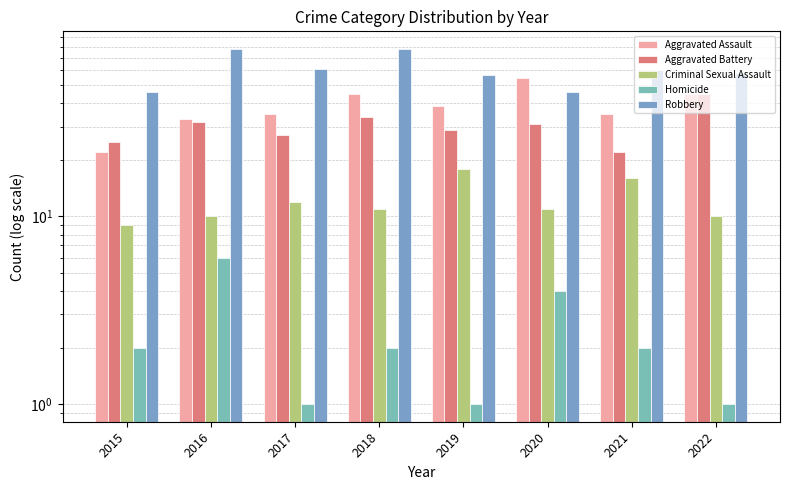

Are the bars grouped side by side (vs. stacked)?

Yes